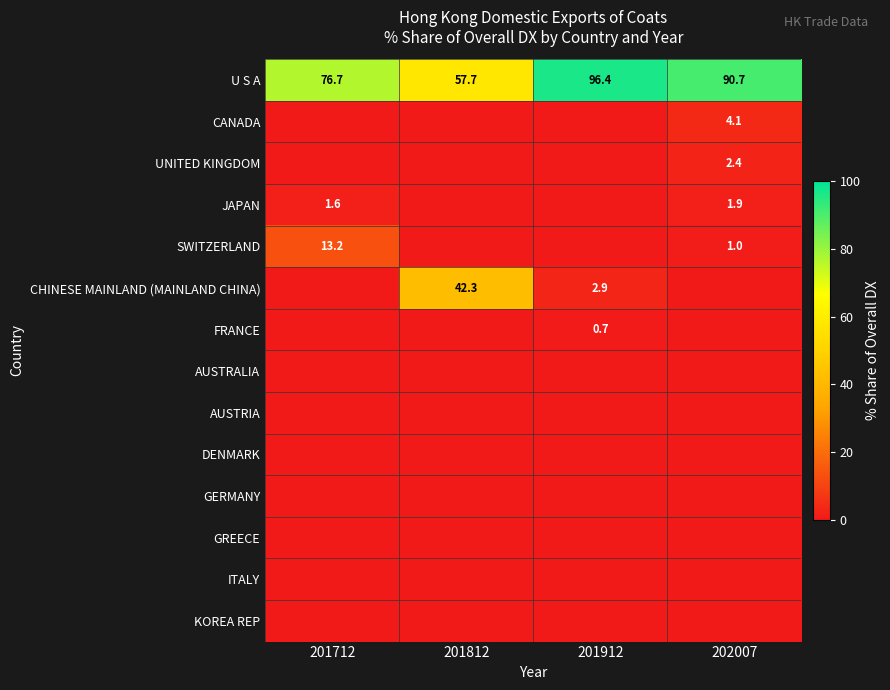

The value of U S A at 201912 is 96.4. True or false?

True